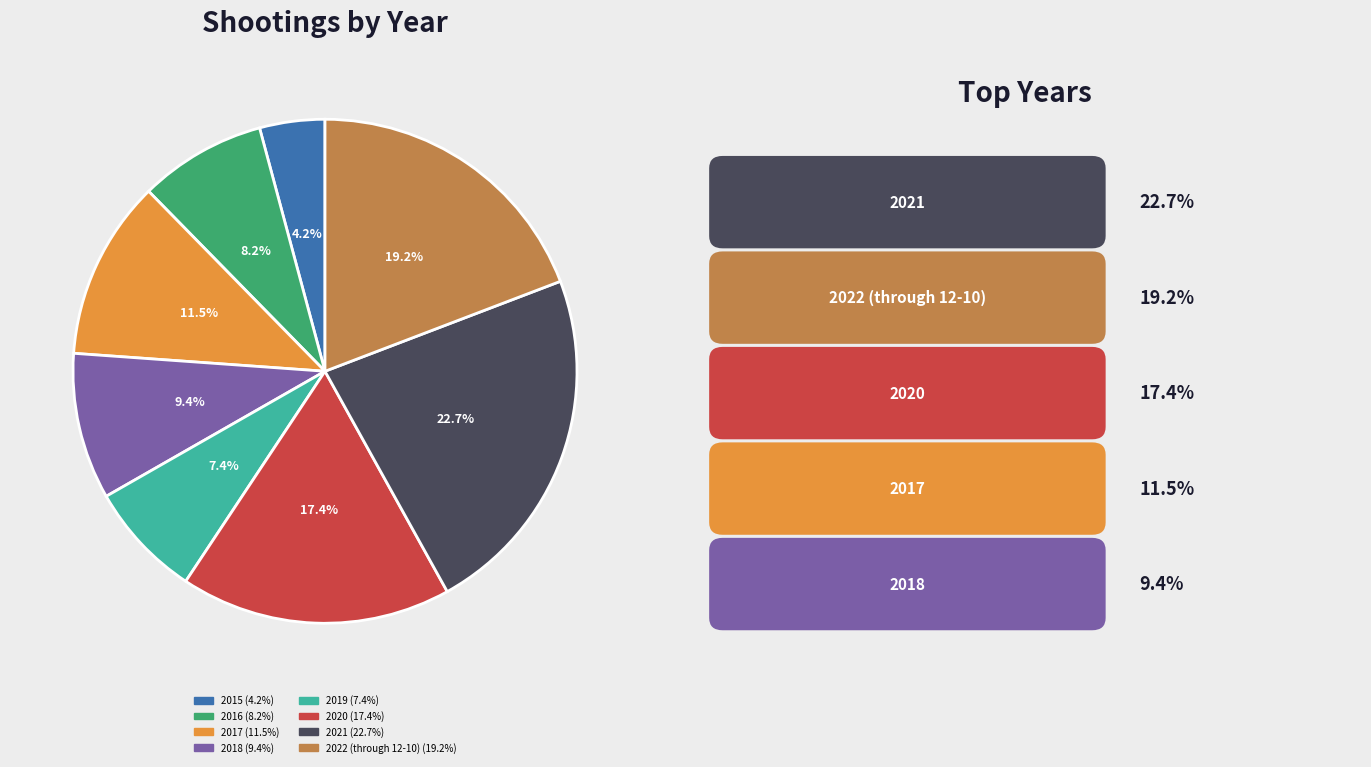

Does any single category account for the majority?

No